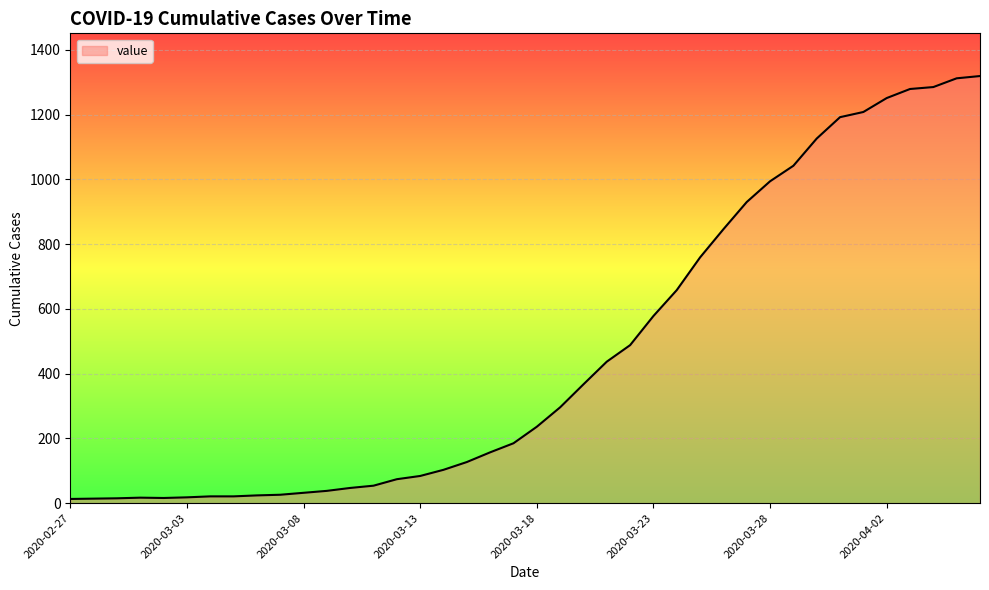

What is the maximum value shown in the chart?

1319